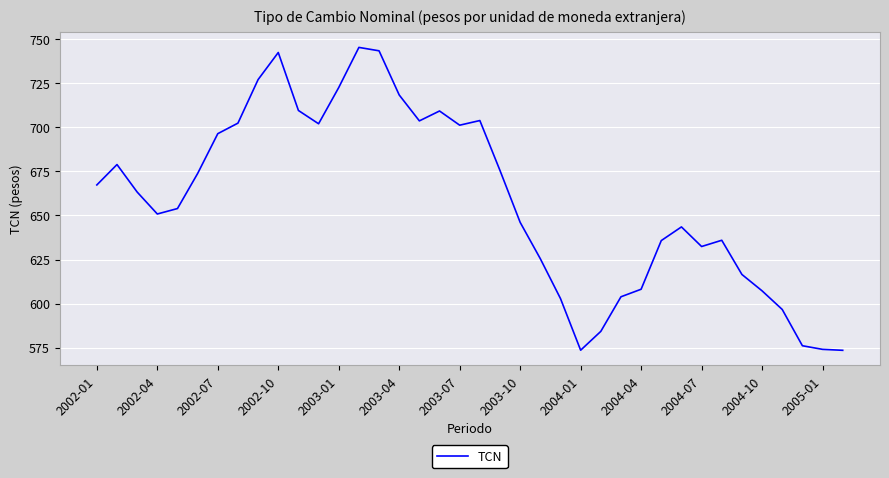

What is the minimum value shown in the chart?

573.6